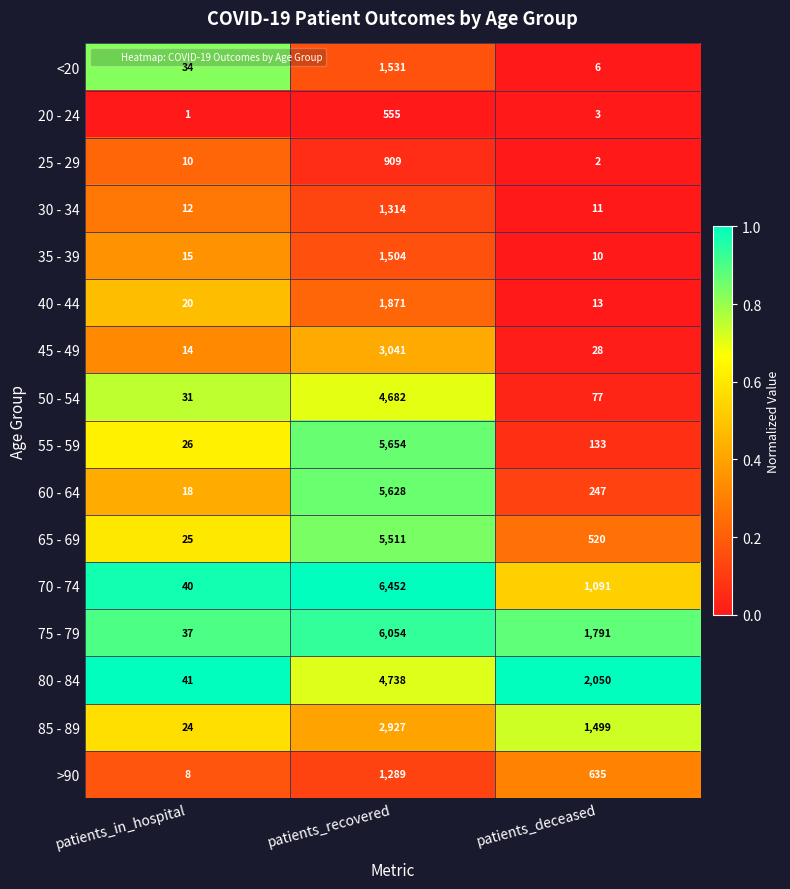

True or false: 55 - 59 has a value of 178 at patients_deceased.

False